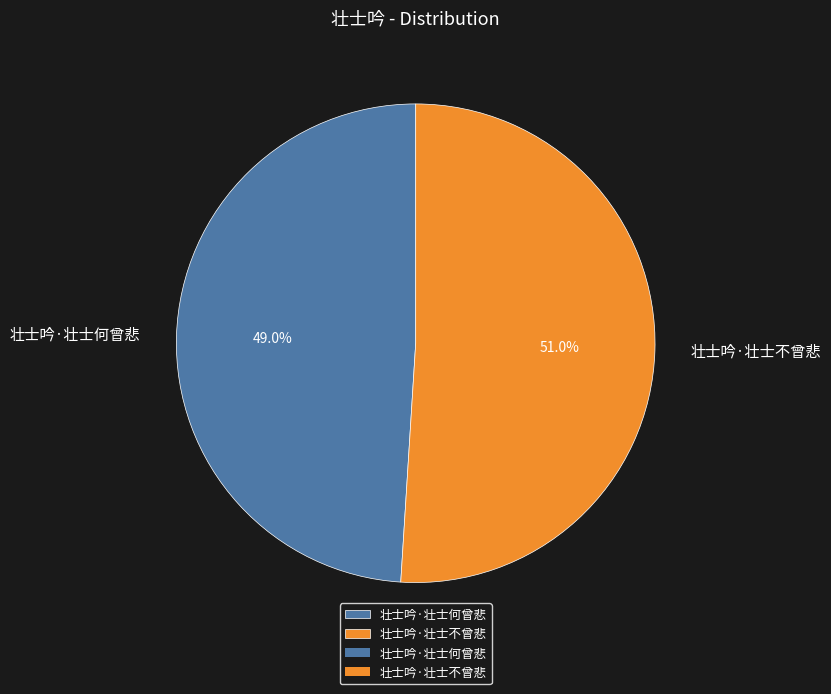

Is 壮士吟·壮士不曾悲 the majority of the pie?

Yes